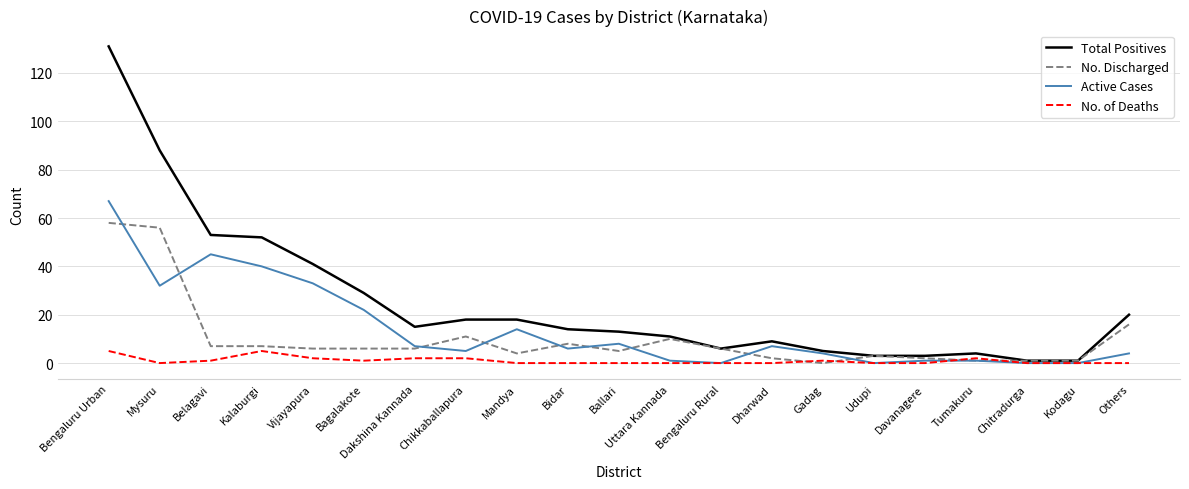

List the series in order of their peak value, highest first.

Total Positives, Active Cases, No. Discharged, No. of Deaths